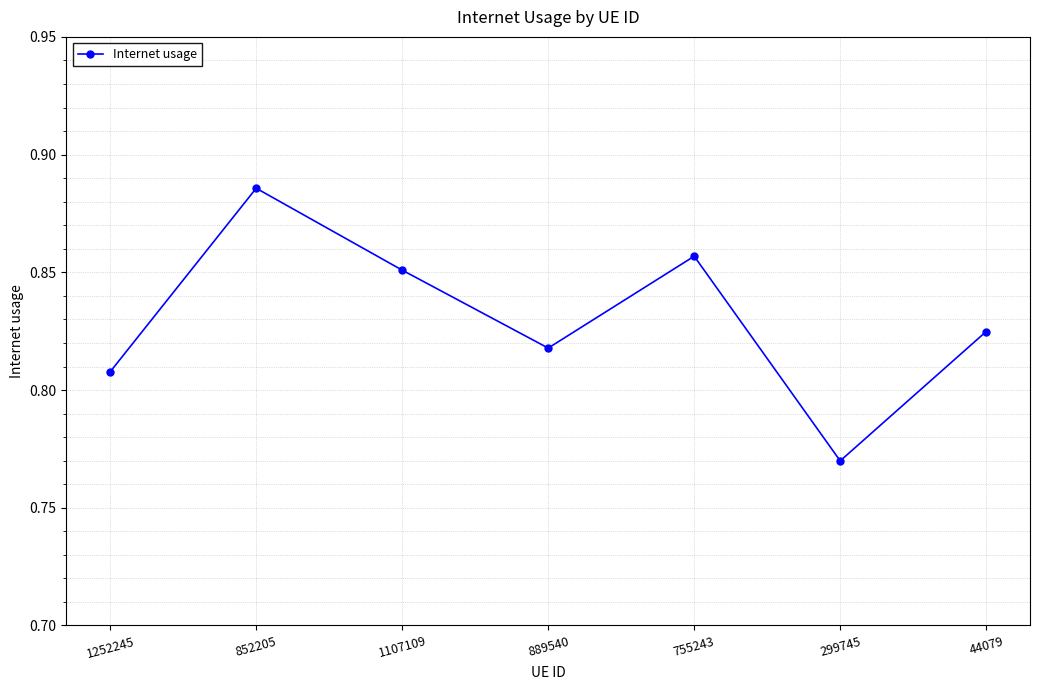

How many values are between 0 and 1?

7